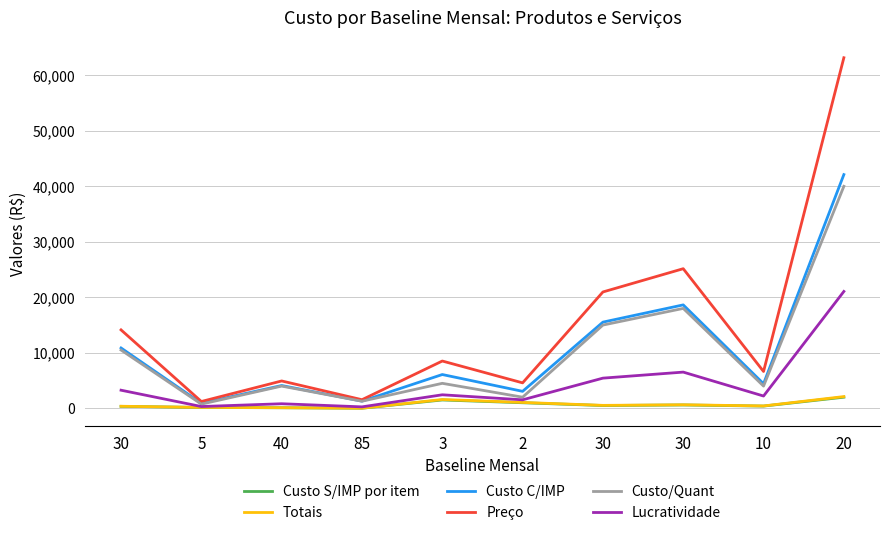

Reading right to left, extract all data points from this chart.

Custo S/IMP por item: 20=2000.0	10=400.0	30=600.0	30=500.0	2=1000.0	3=1500.0	85=15.0	40=100.0	5=150.0	30=350.0
Totais: 20=2113.0	10=422.6	30=633.9	30=528.2	2=1056.5	3=1584.8	85=15.8	40=105.7	5=158.5	30=369.8
Custo C/IMP: 20=42113.0	10=4422.6	30=18633.9	30=15528.2	2=3056.5	3=6084.8	85=1290.8	40=4105.6	5=908.5	30=10869.8
Preço: 20=63169.5	10=6633.9	30=25155.8	30=20963.1	2=4584.8	3=8518.6	85=1549.0	40=4926.8	5=1226.4	30=14130.7
Custo/Quant: 20=40000.0	10=4000.0	30=18000.0	30=15000.0	2=2000.0	3=4500.0	85=1275.0	40=4000.0	5=750.0	30=10500.0
Lucratividade: 20=21056.5	10=2211.3	30=6521.9	30=5434.9	2=1528.2	3=2433.9	85=258.2	40=821.1	5=318.0	30=3260.9